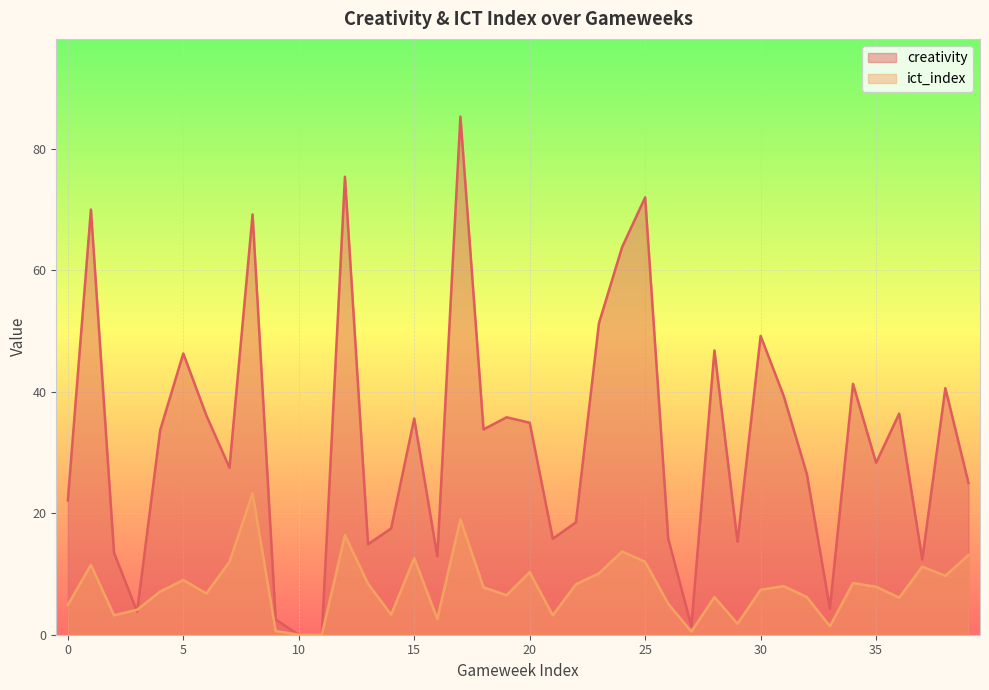

The creativity series shows 58.9 at 20. True or false?

False